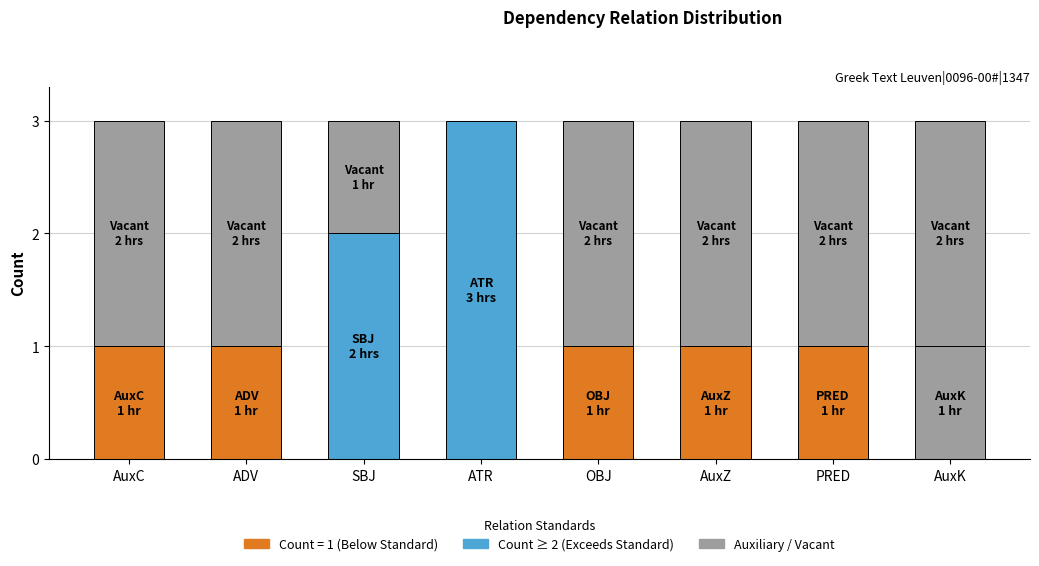

How many bars are there in total?

8